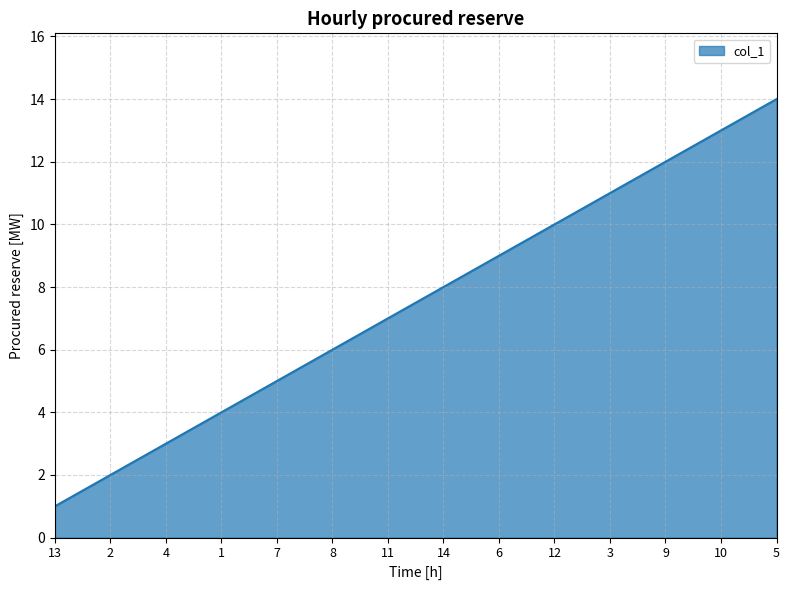

True or false: there are more than 2 points higher than both neighbors.

False